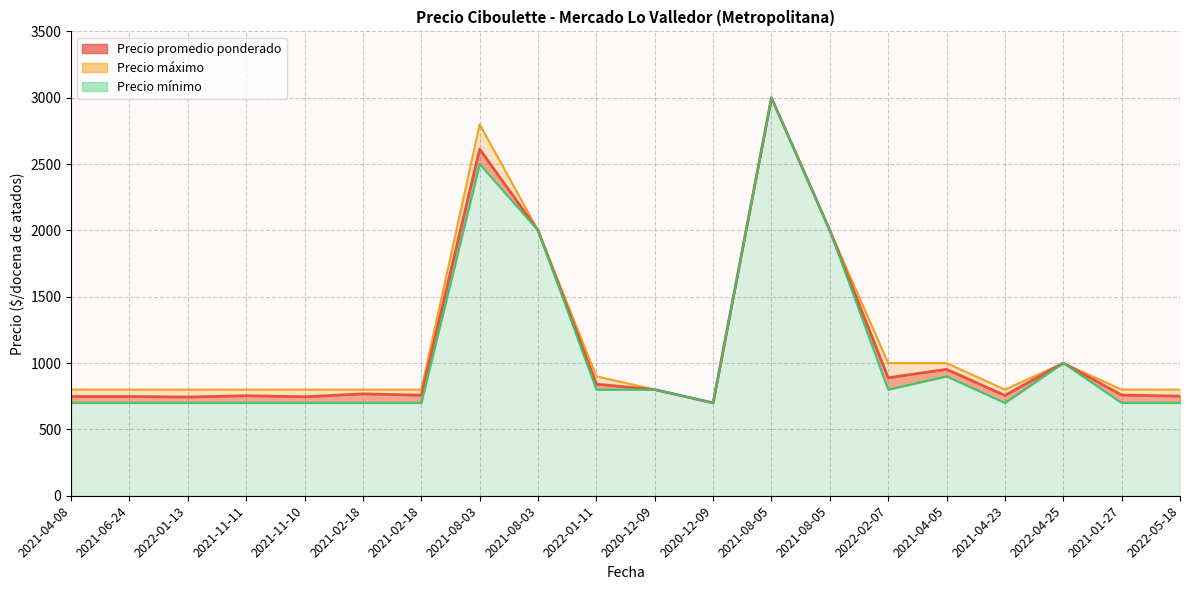

Which series changed the most between 2021-04-05 and 2022-05-18?

Precio promedio ponderado